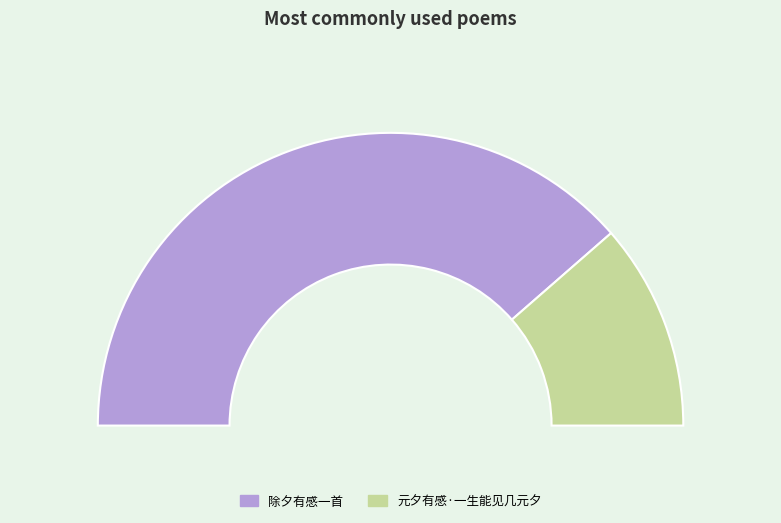

To the nearest percent, what is the difference between the 除夕有感一首 and 元夕有感·一生能见几元夕 slice percentages?

54%